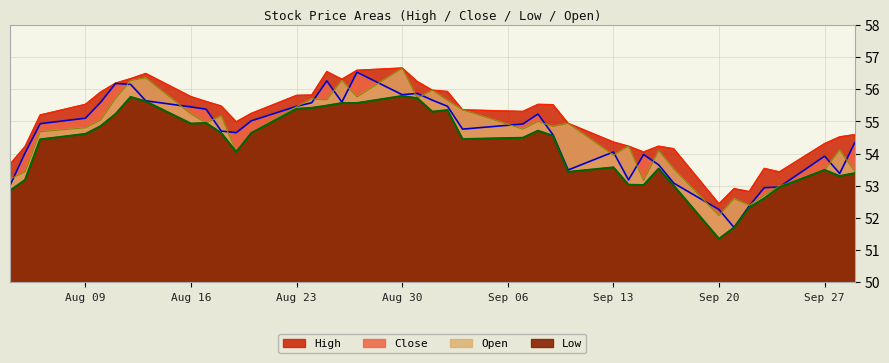

True or false: Close and Low cross at least once.

False